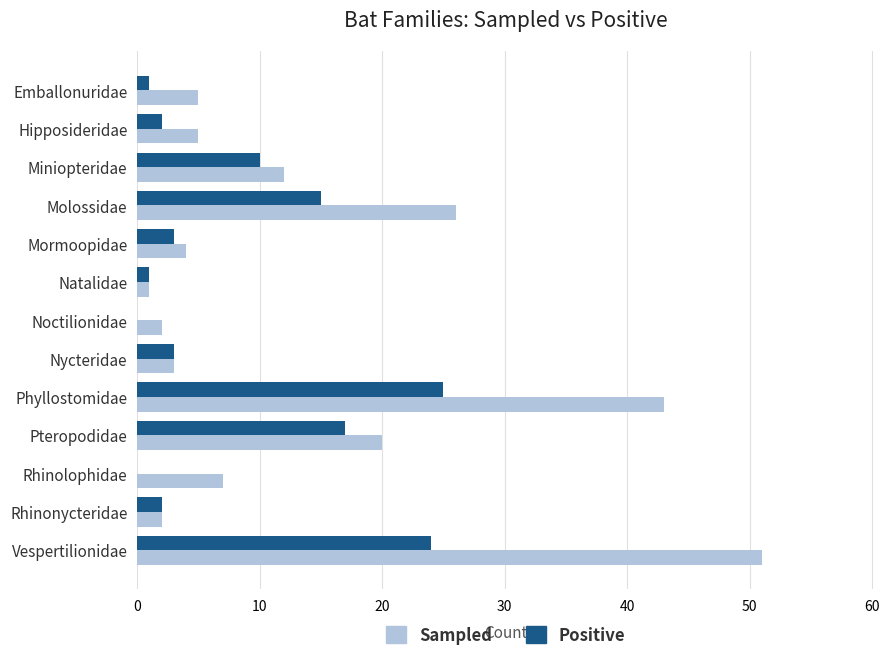

What is the total value across all series at Mormoopidae?

7